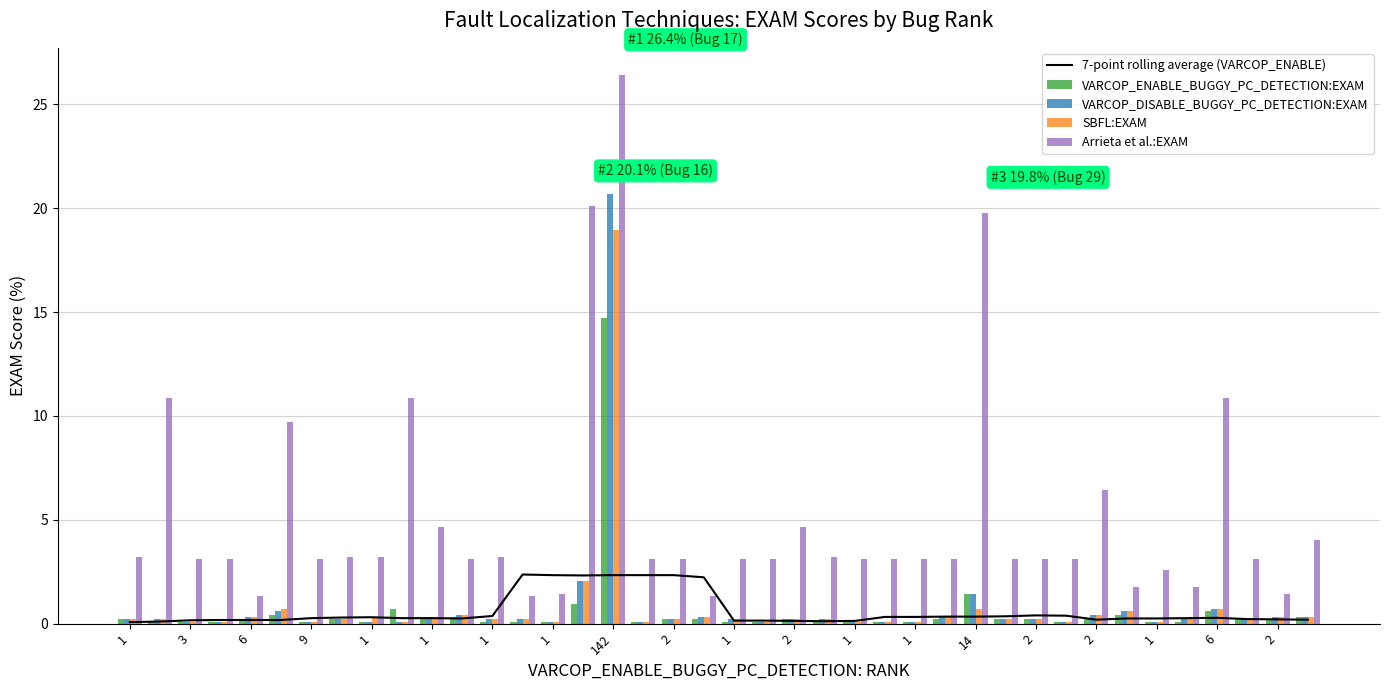

What is the difference between the maximum and minimum values in the VARCOP_DISABLE_BUGGY_PC_DETECTION:EXAM series?

20.6